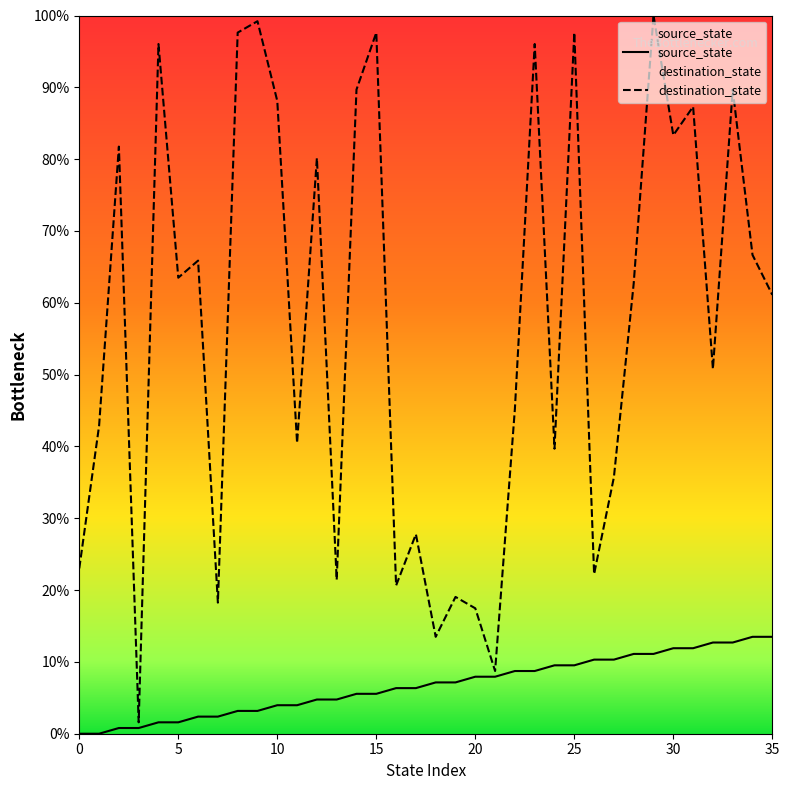

What is the spread (max minus min) of values at 15?

92.1